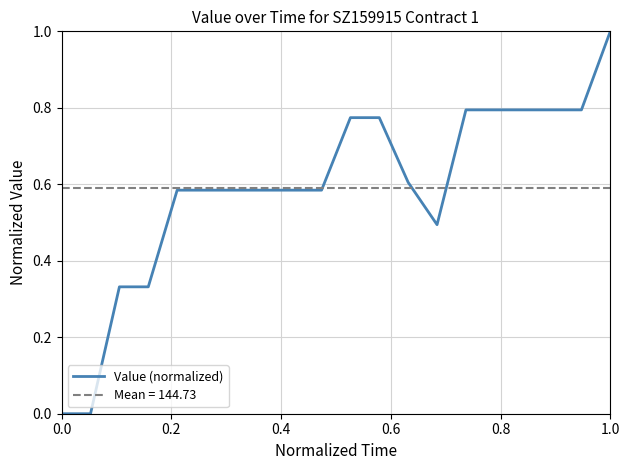

What is the average value?

0.6